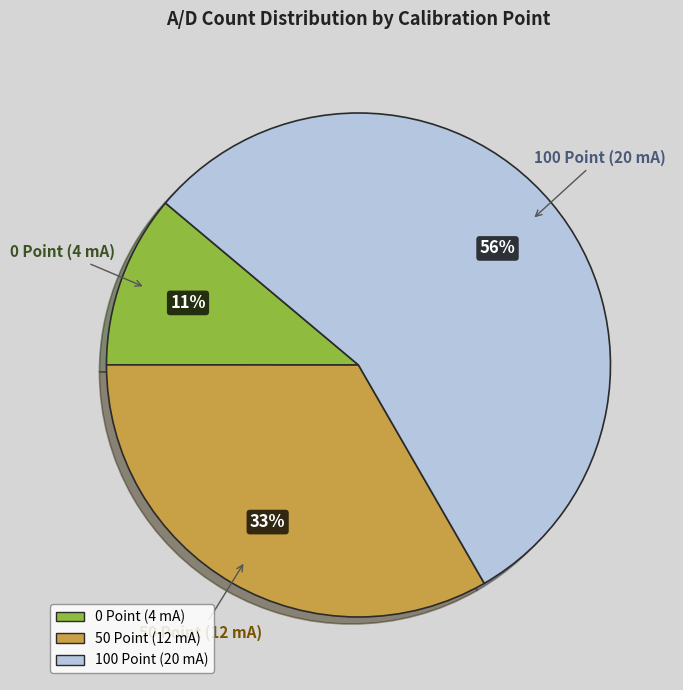

Which slice represents more than half of the pie?

100 Point (20 mA)